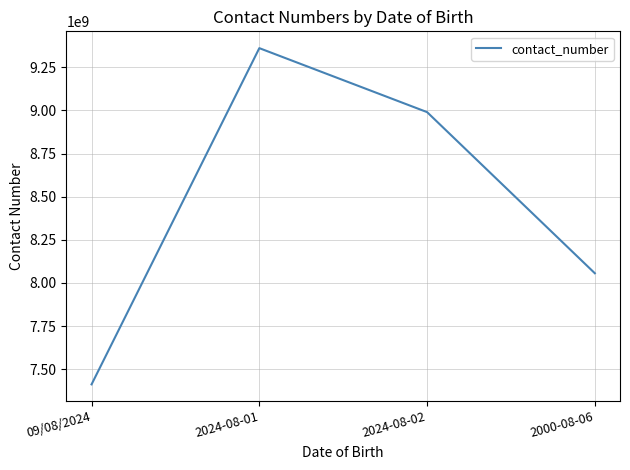

What is the difference between the maximum and minimum values?

1948218780